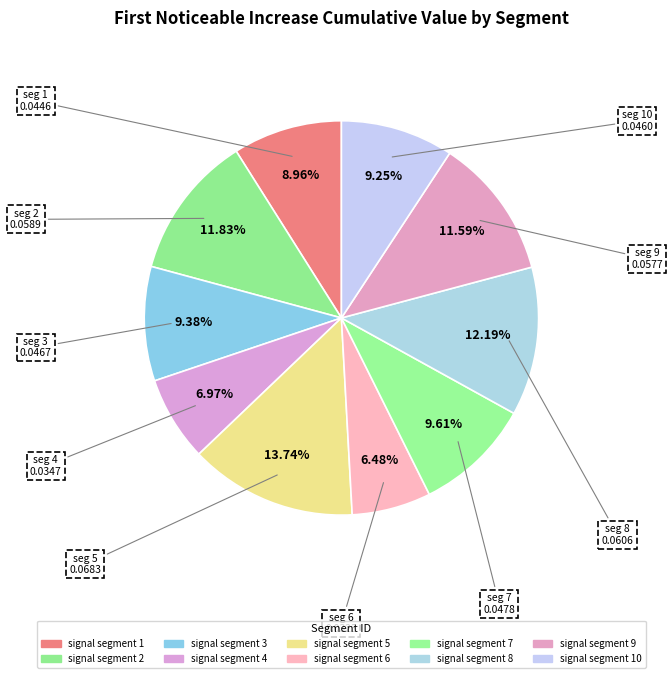

Rank the categories by value from highest to lowest.

signal segment 5, signal segment 8, signal segment 2, signal segment 9, signal segment 7, signal segment 3, signal segment 10, signal segment 1, signal segment 4, signal segment 6